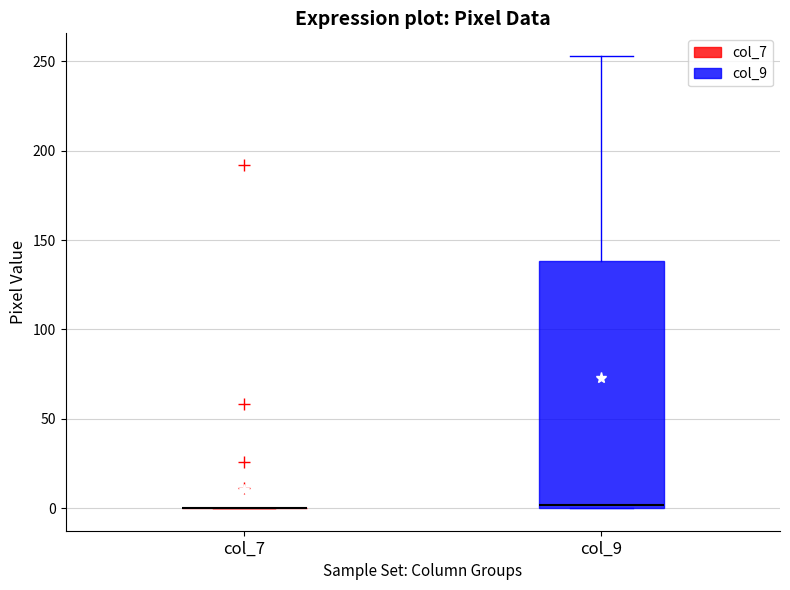

Reading left to right, read every box against the y-axis: the position of its median line, the range the box covers, and the ends of its whiskers. The values are not printed on the chart, so give them approximately, as read against the axis.

col_7: box collapsed to a line at 0, whiskers 0 to 0
col_9: median 0, box 0 to 140, whiskers 0 to 255